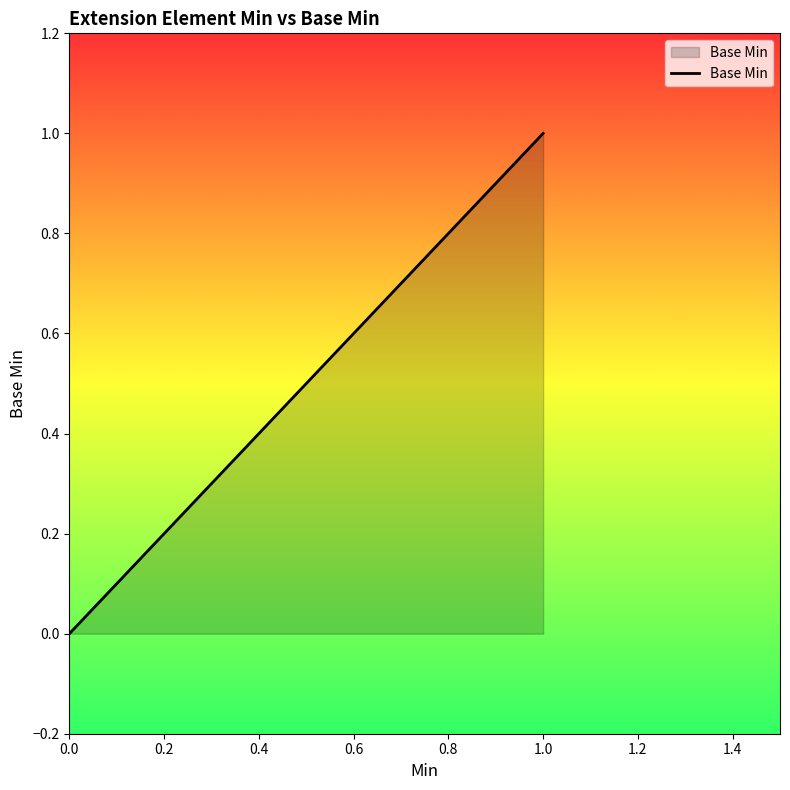

The chart shows a value of 0 at 0.0. True or false?

False